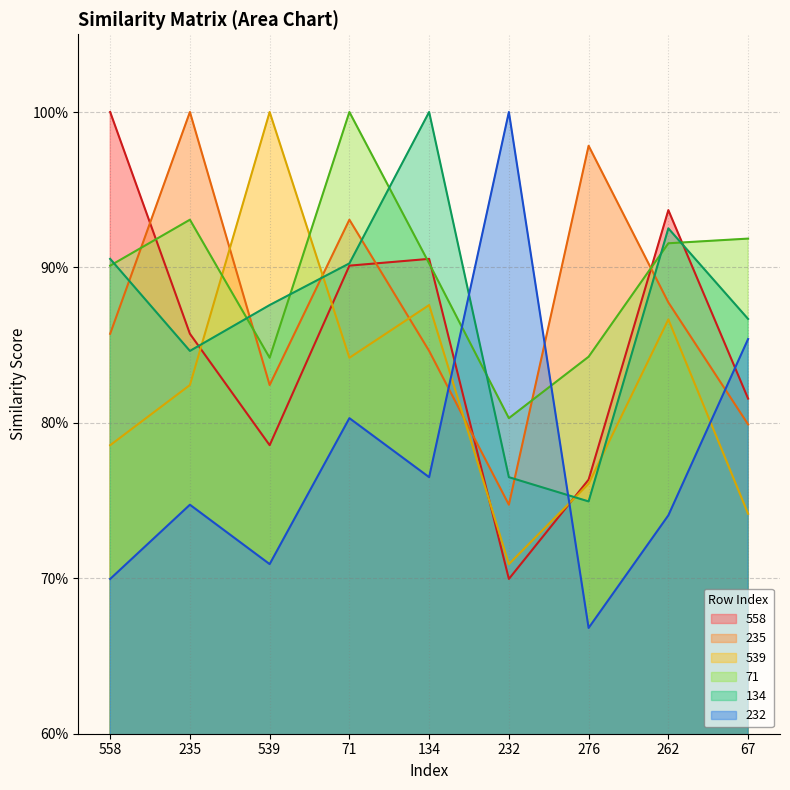

Reading right to left, list all the values displayed in this chart.

558: 67=0.8	262=0.9	276=0.8	232=0.7	134=0.9	71=0.9	539=0.8	235=0.9	558=1.0
235: 67=0.8	262=0.9	276=1.0	232=0.7	134=0.8	71=0.9	539=0.8	235=1.0	558=0.9
539: 67=0.7	262=0.9	276=0.8	232=0.7	134=0.9	71=0.8	539=1.0	235=0.8	558=0.8
71: 67=0.9	262=0.9	276=0.8	232=0.8	134=0.9	71=1.0	539=0.8	235=0.9	558=0.9
134: 67=0.9	262=0.9	276=0.7	232=0.8	134=1.0	71=0.9	539=0.9	235=0.8	558=0.9
232: 67=0.9	262=0.7	276=0.7	232=1.0	134=0.8	71=0.8	539=0.7	235=0.7	558=0.7